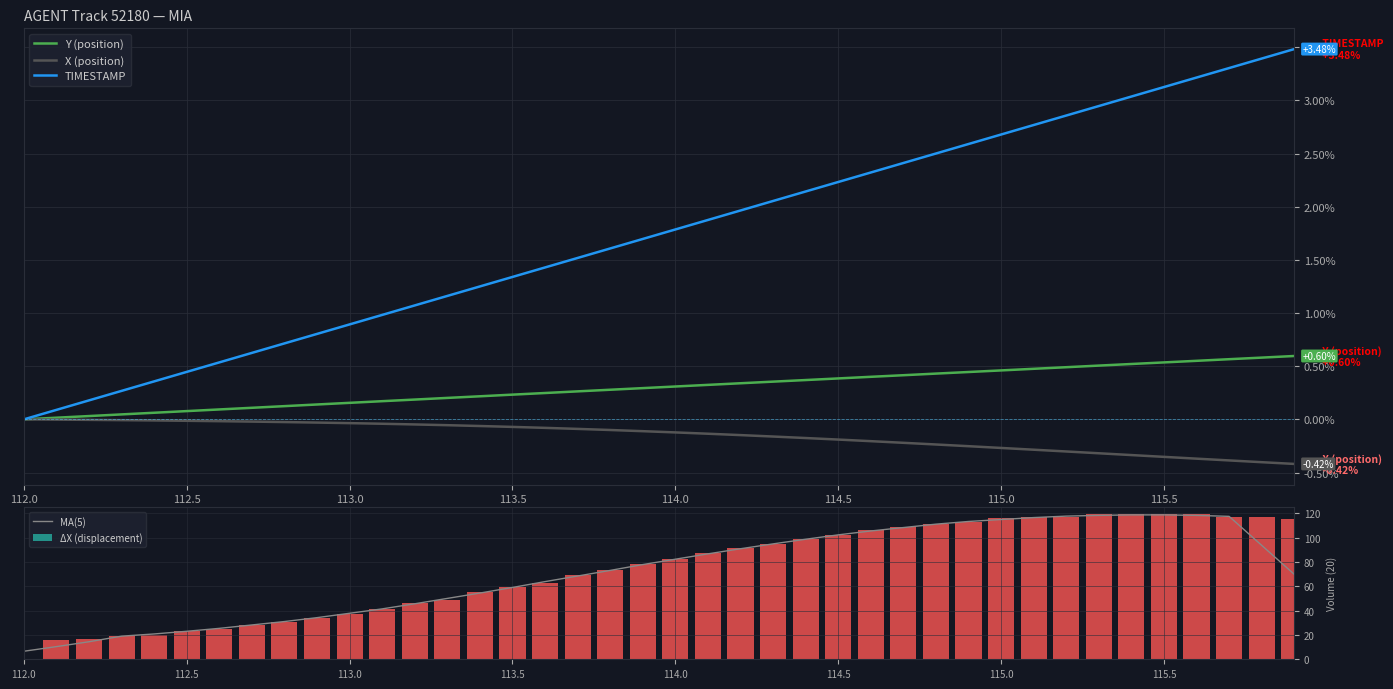

Which category has the lowest value in the MA(5) series?

112.0